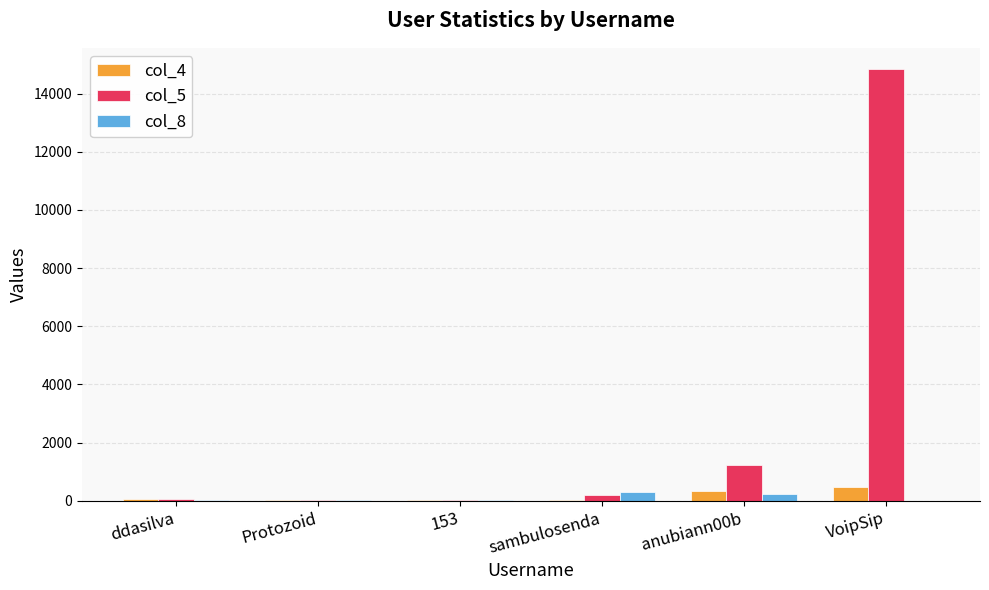

True or false: col_5 has a value of 187 at sambulosenda.

True